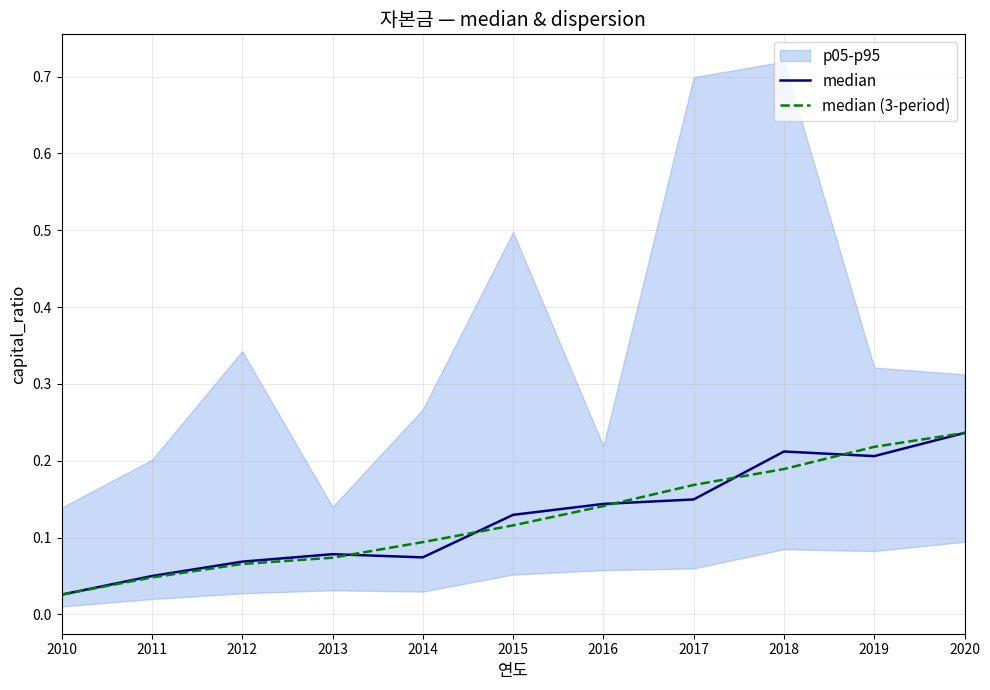

At which category does median reach its first local valley?

2014